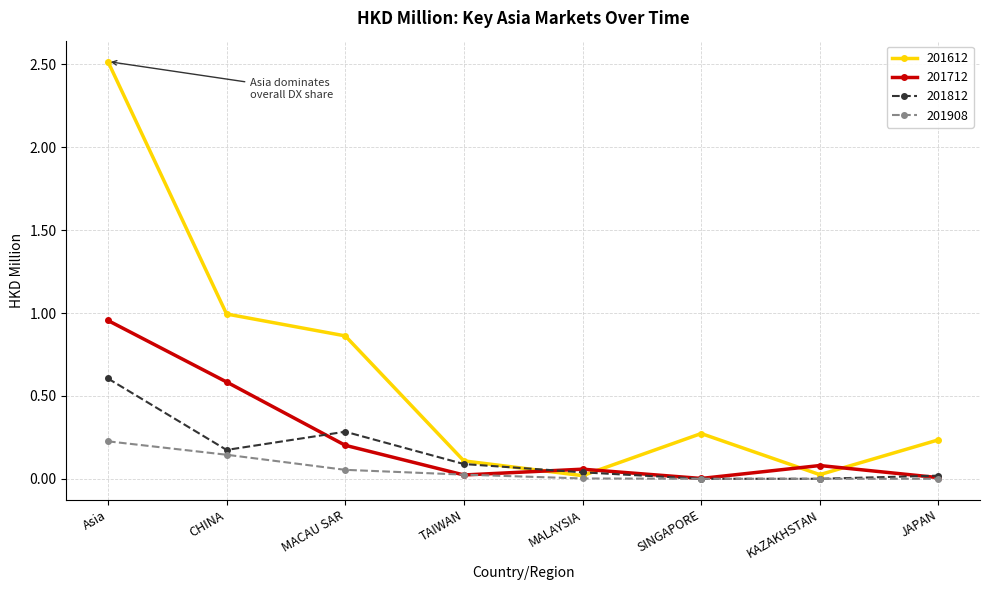

What is the maximum value shown in the chart?

2.5